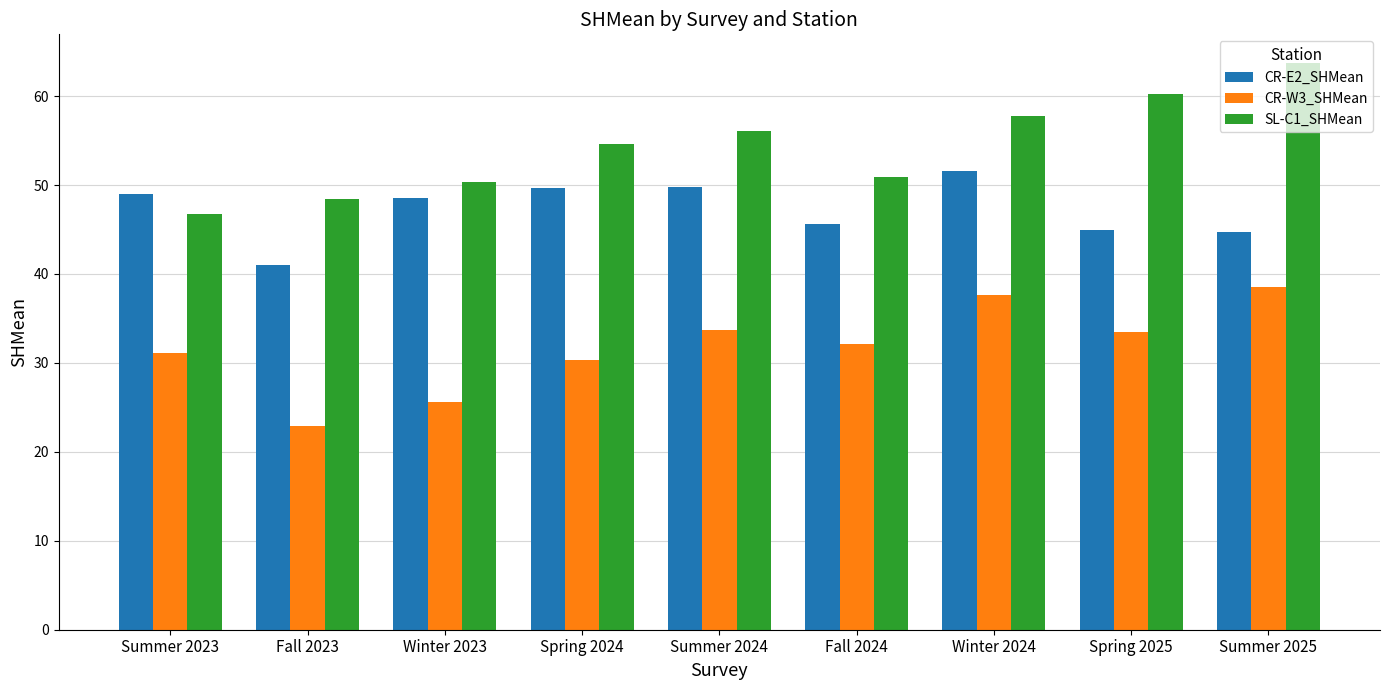

How many values in the SL-C1_SHMean series exceed 54?

5